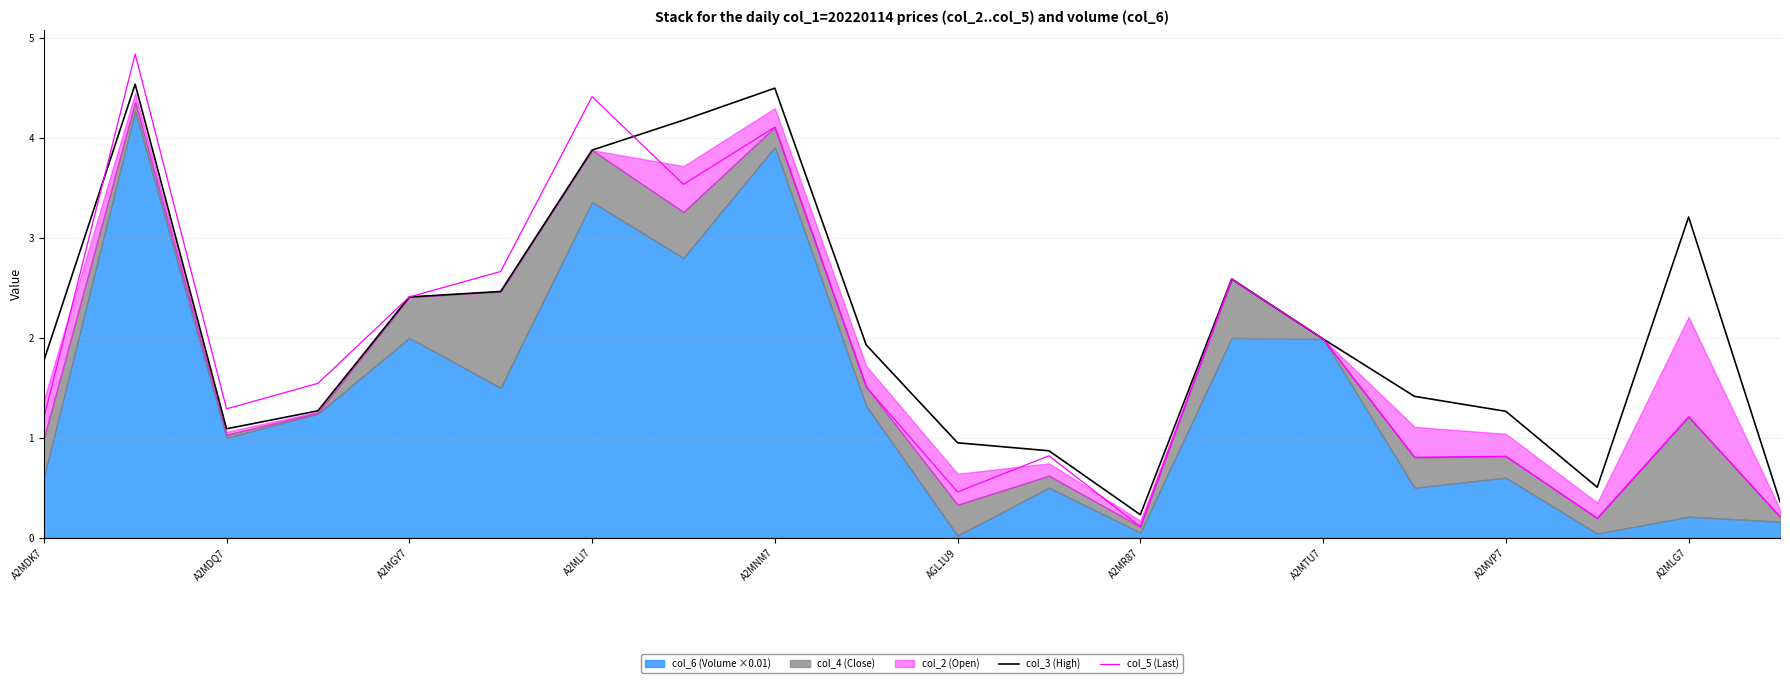

True or false: col_3 (High) has a value of 1.2 at A2MGY7.

False